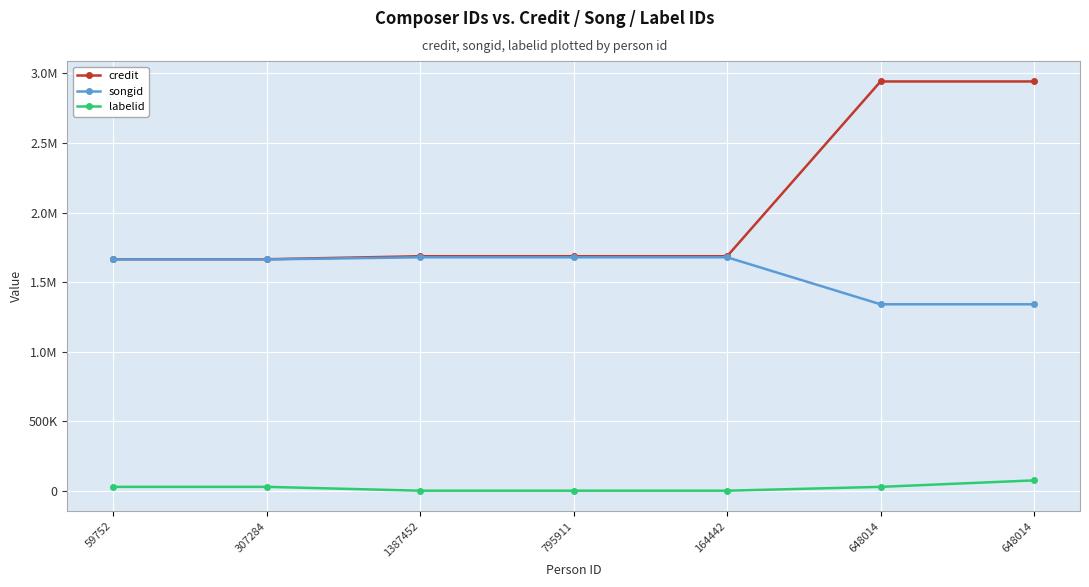

Is this an area chart (filled region under the line)?

No